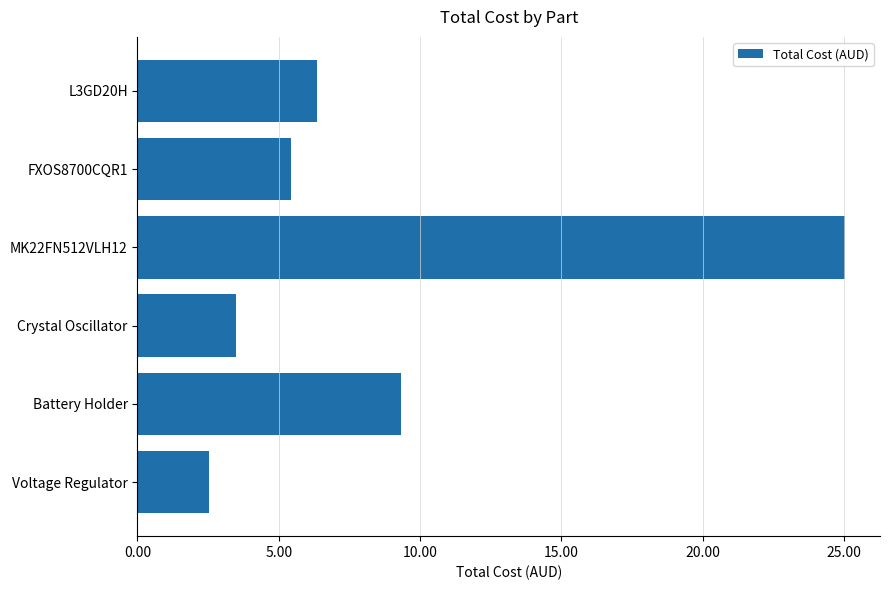

What position from the top is L3GD20H?

1